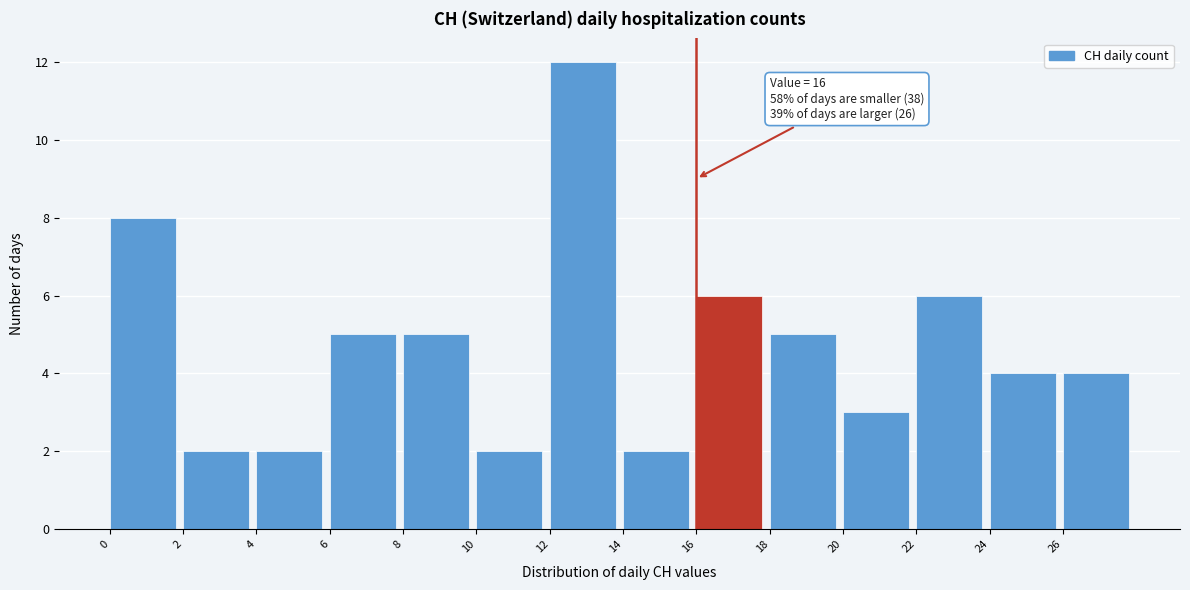

Which range on the x-axis has the tallest bar?

12 to 14